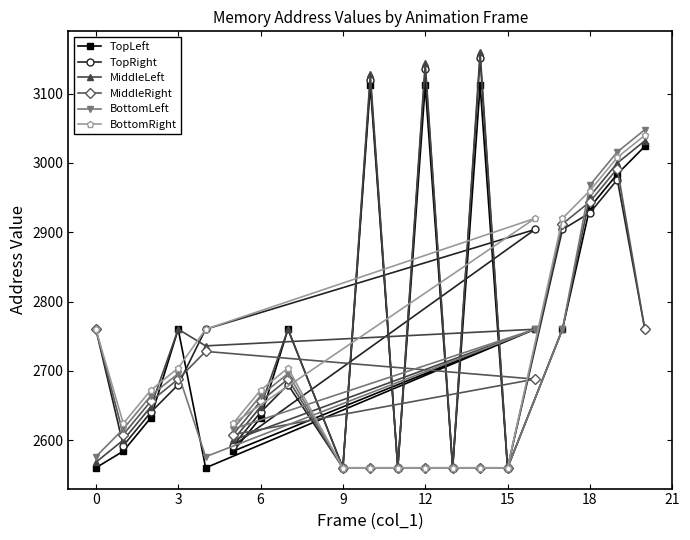

What is the sum of all MiddleRight values?

53608